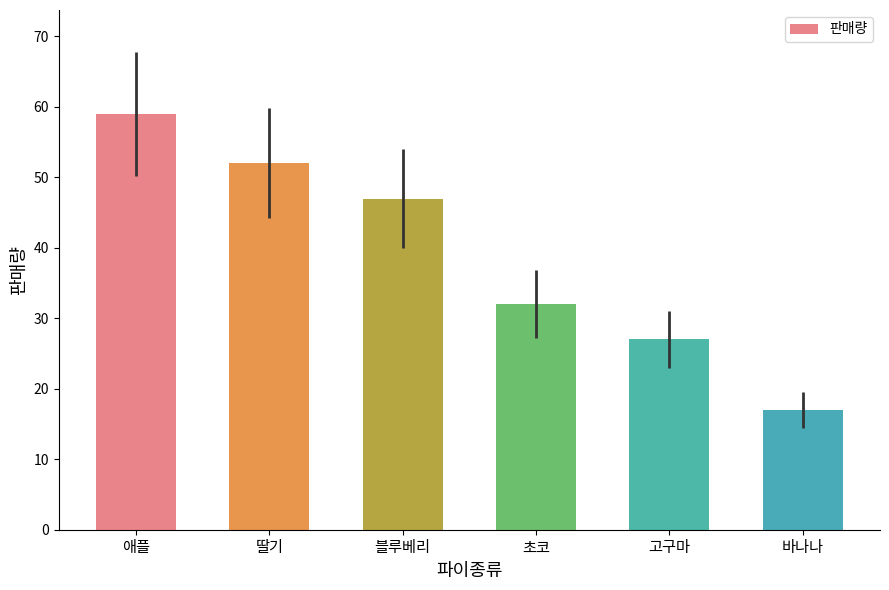

The chart shows a value of 59 at 애플. True or false?

True